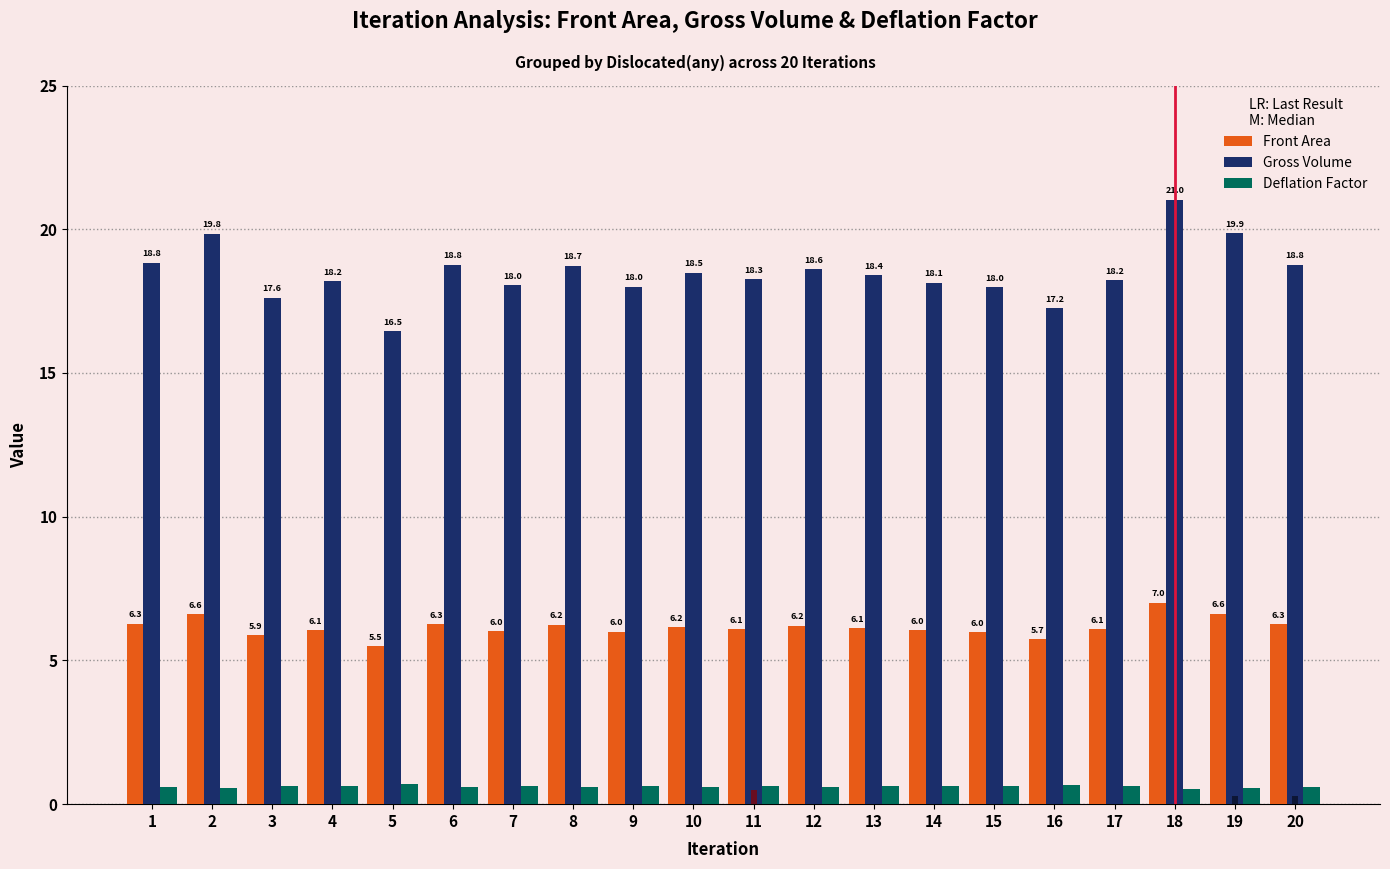

Read the Front Area value at 3.

5.9